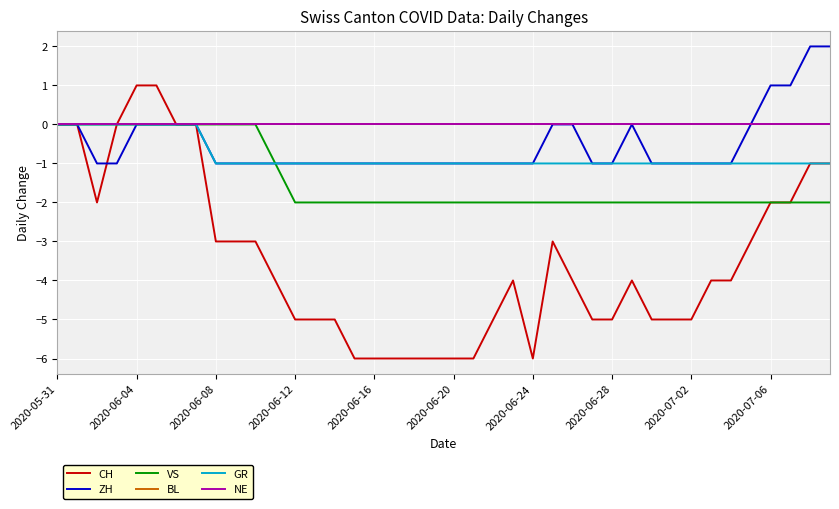

True or false: NE and VS cross at least once.

False